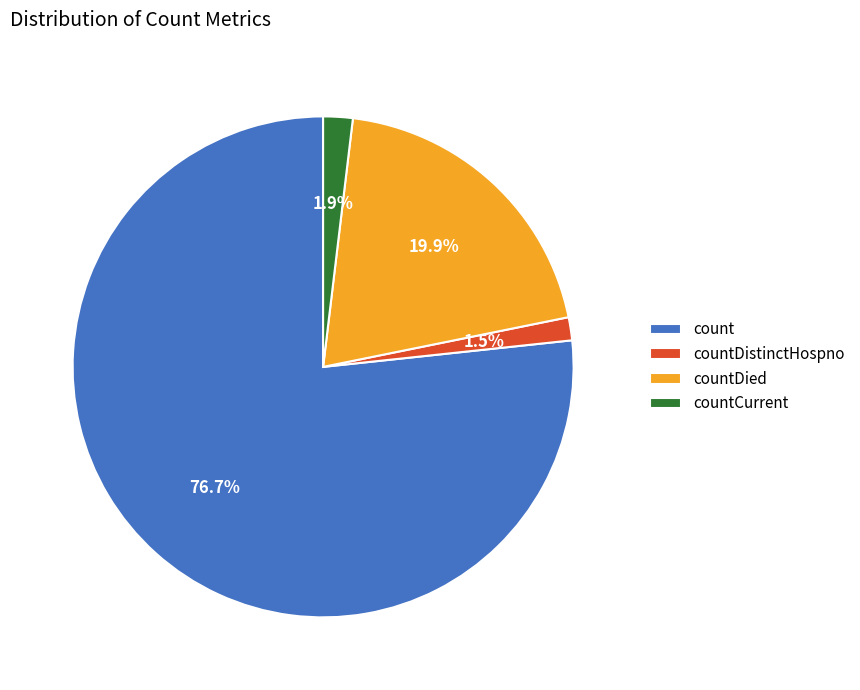

What percentage is the countDied slice, to the nearest percent?

20%